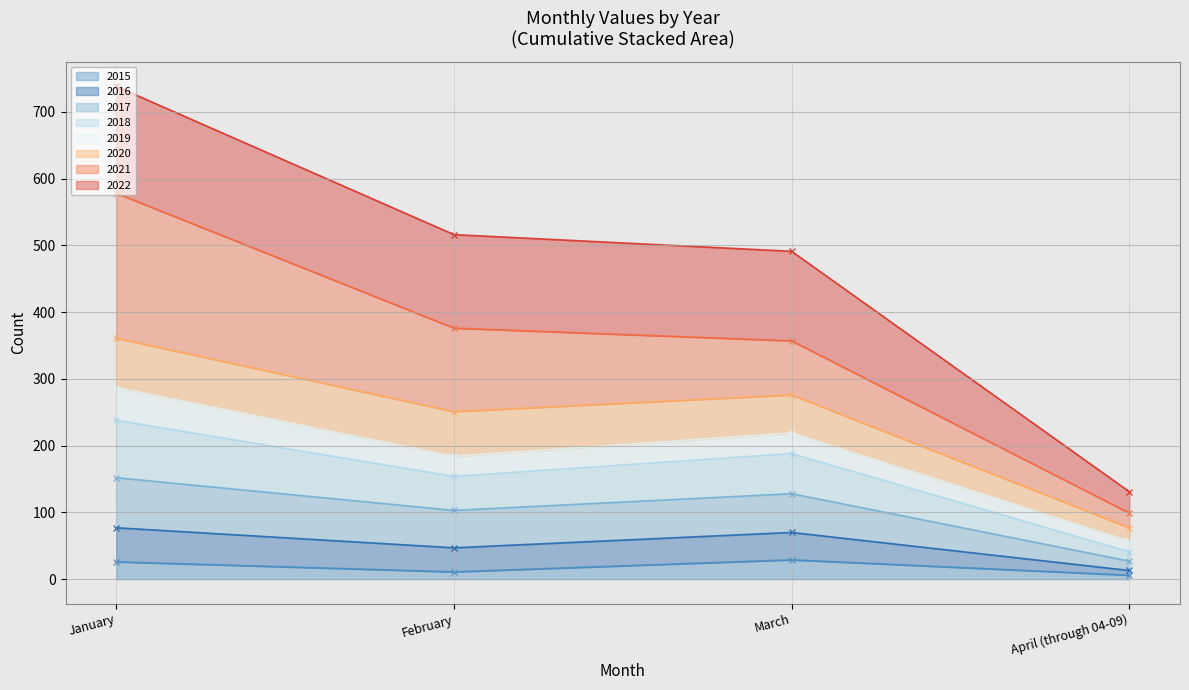

Is the value of 2017 at April (through 04-09) greater than the value of 2015 at January?

Yes